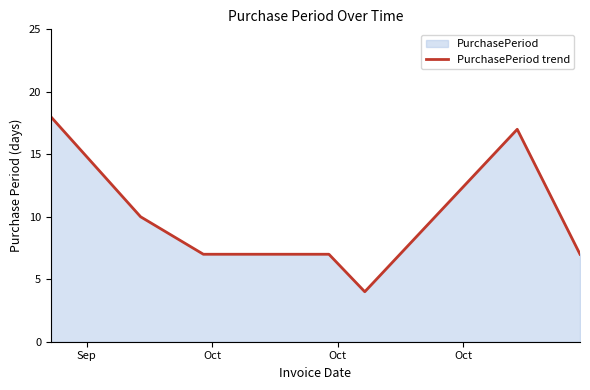

True or false: the data has more than 1 interior local peaks.

False